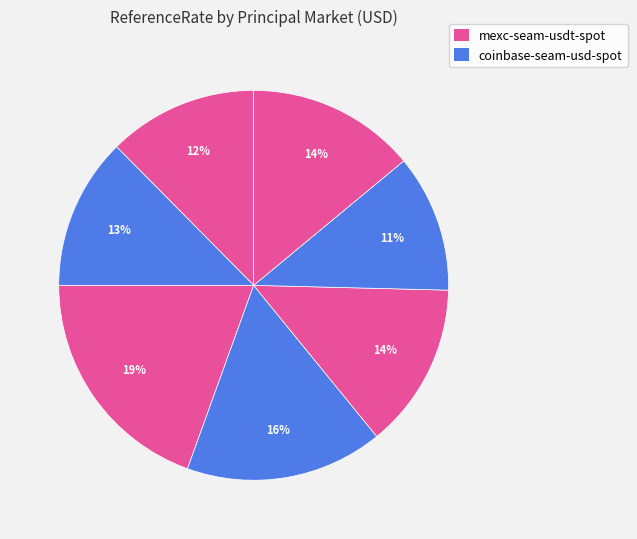

Count the number of slices in the pie.

7